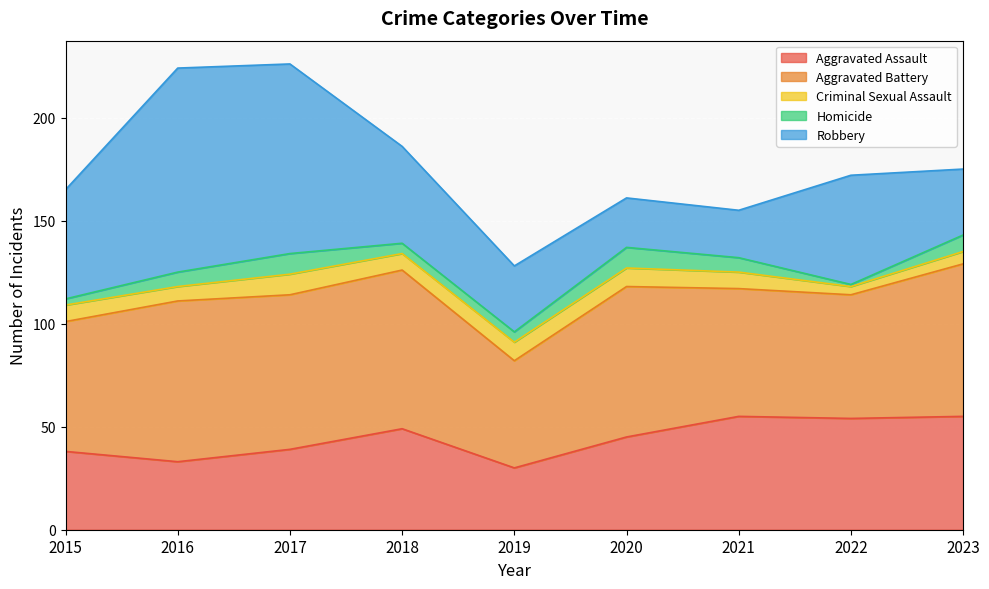

What is the difference between the Aggravated Assault values at 2018 and 2023?

6